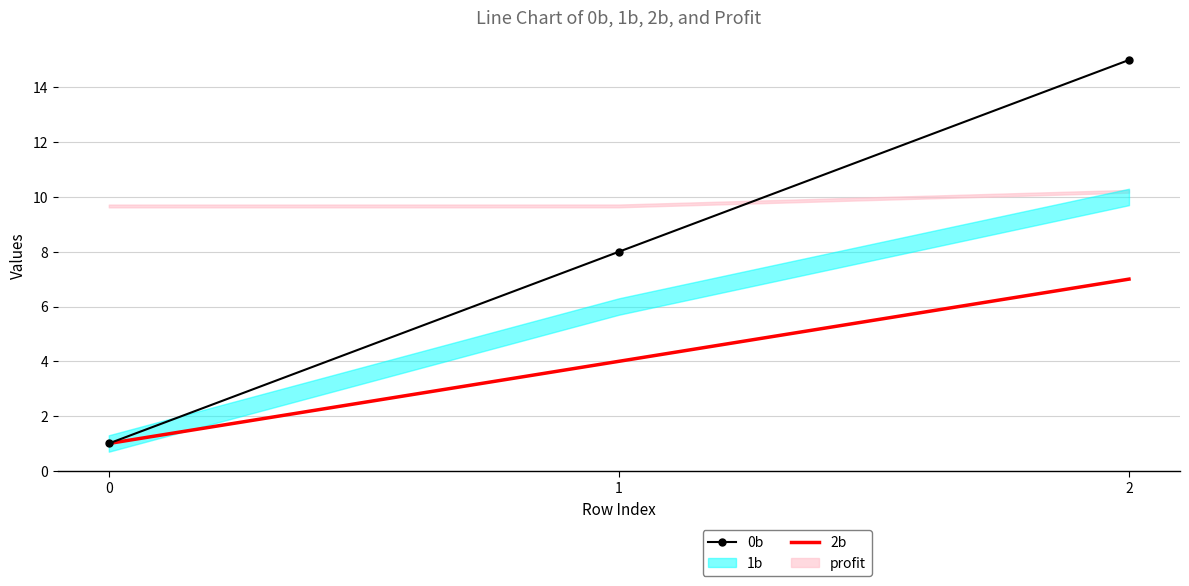

True or false: 2b has a value of 10 at 2.

False